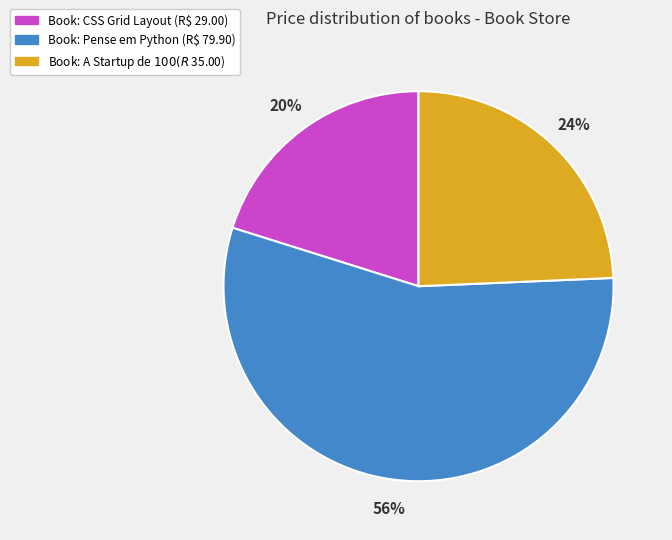

Does any single category account for the majority?

Yes